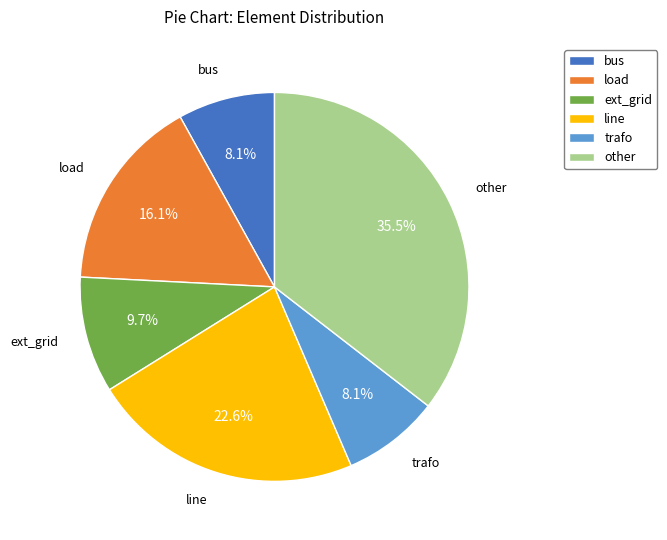

How many slices are in this pie chart?

6